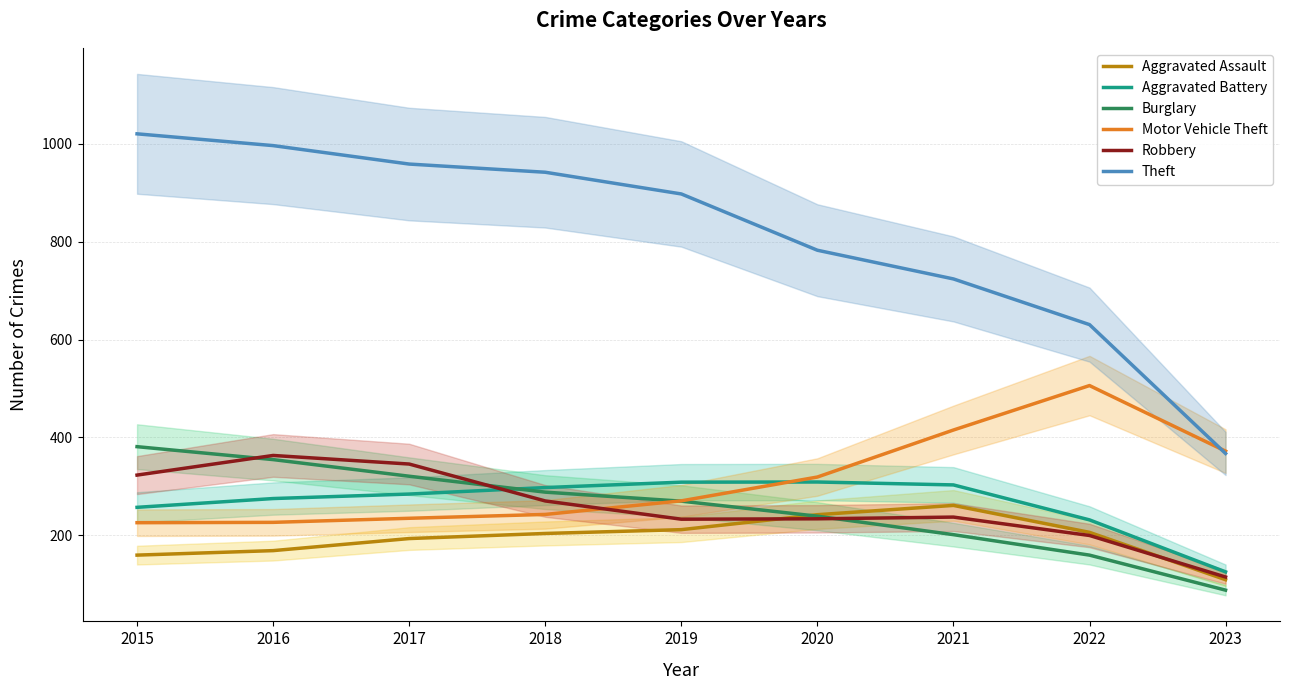

At which category does the chart reach its minimum across all series?

2023